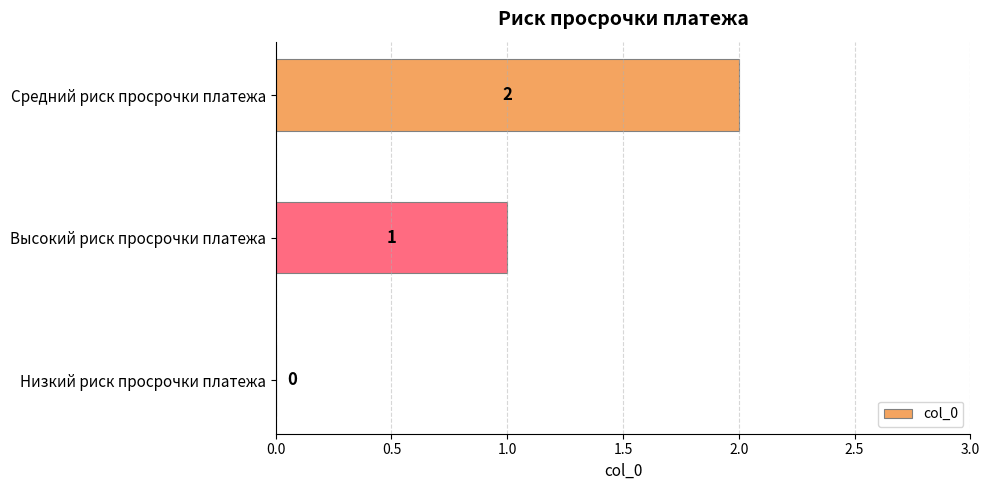

What is the sum of the values at Средний риск просрочки платежа and Высокий риск просрочки платежа?

3